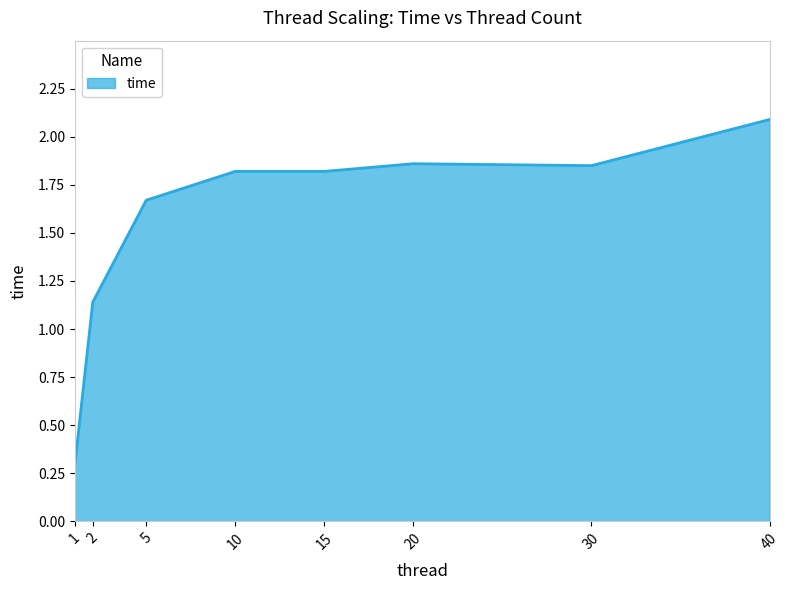

Between 1 and 10, which is larger?

10